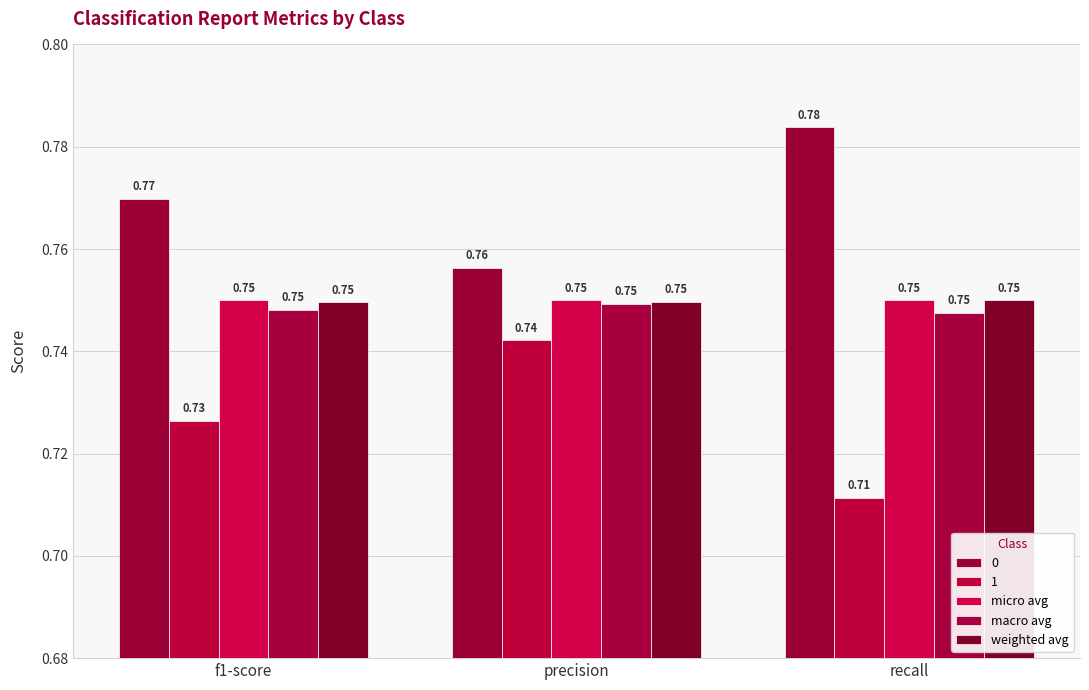

What position from the left is precision?

2